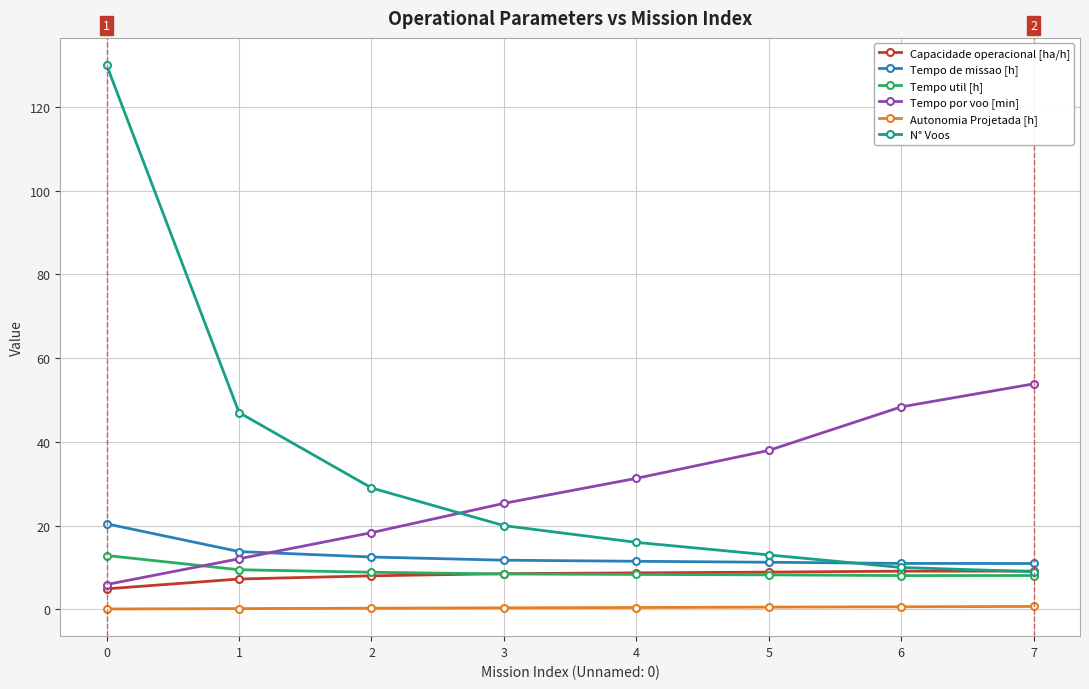

The value of Tempo util [h] at 0 is 12.9. True or false?

True